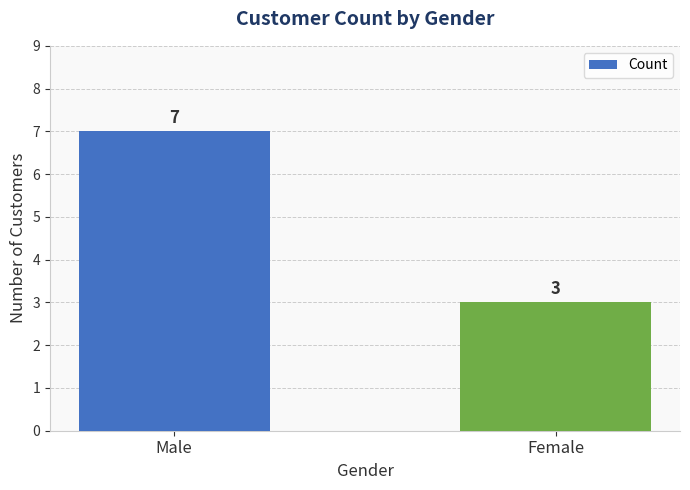

What is the average value?

5